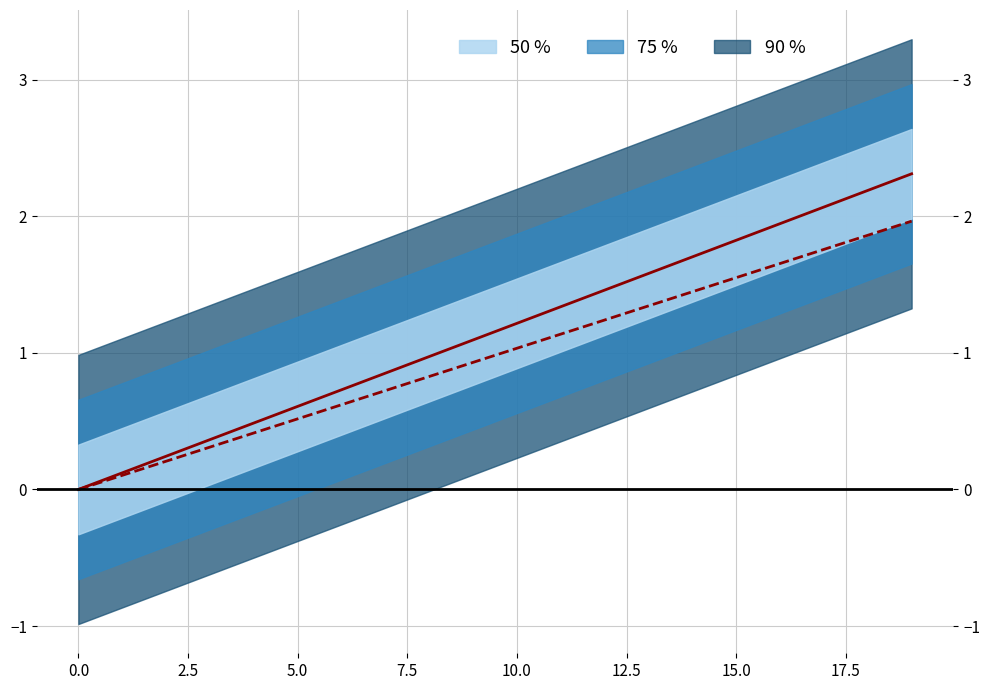

Does the chart display data point markers on the line(s)?

No